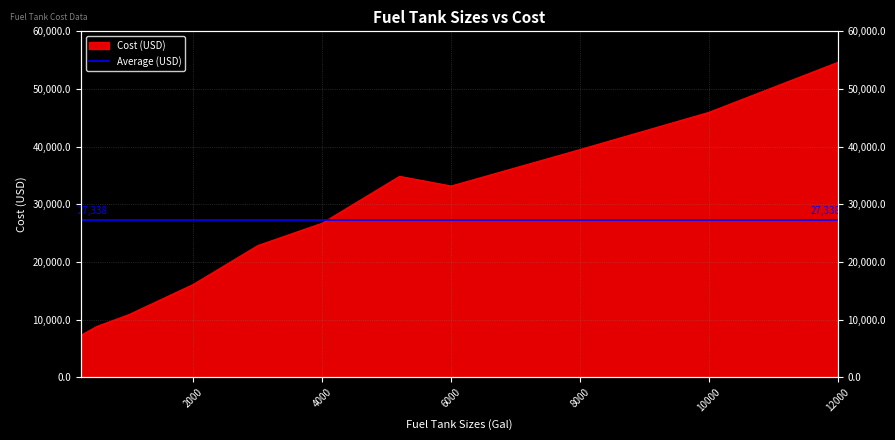

At which label is the value closest to 30933?

6000